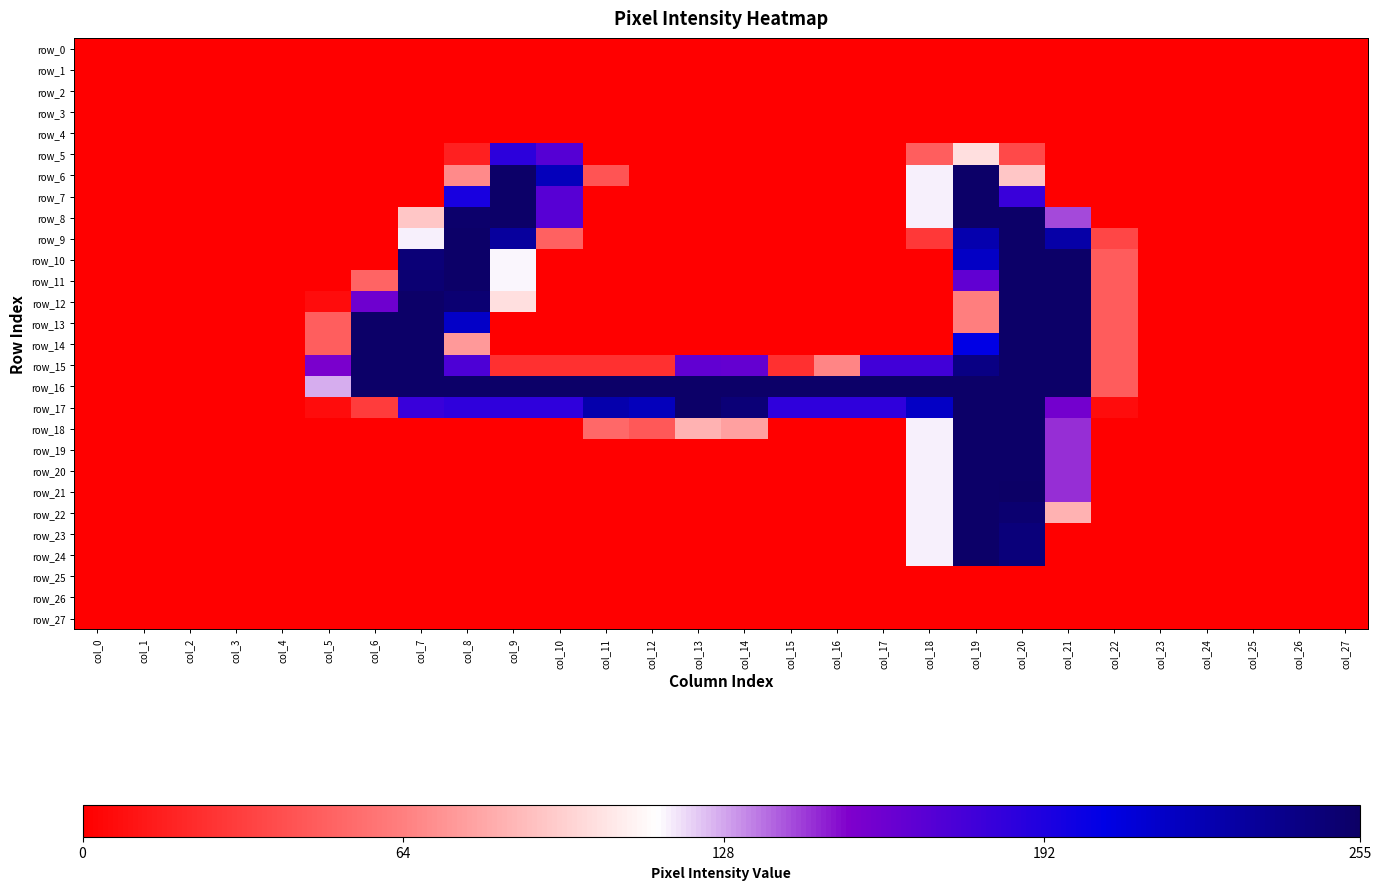

What is the difference between the highest and lowest values at col_6?

254